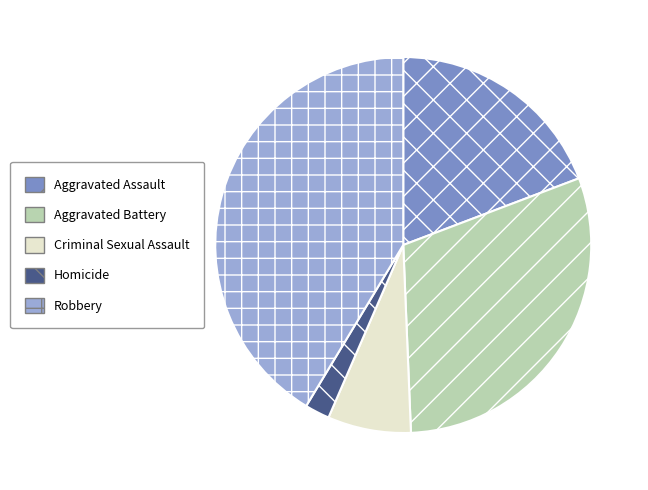

Is the sum of Aggravated Battery and Homicide greater than half?

No